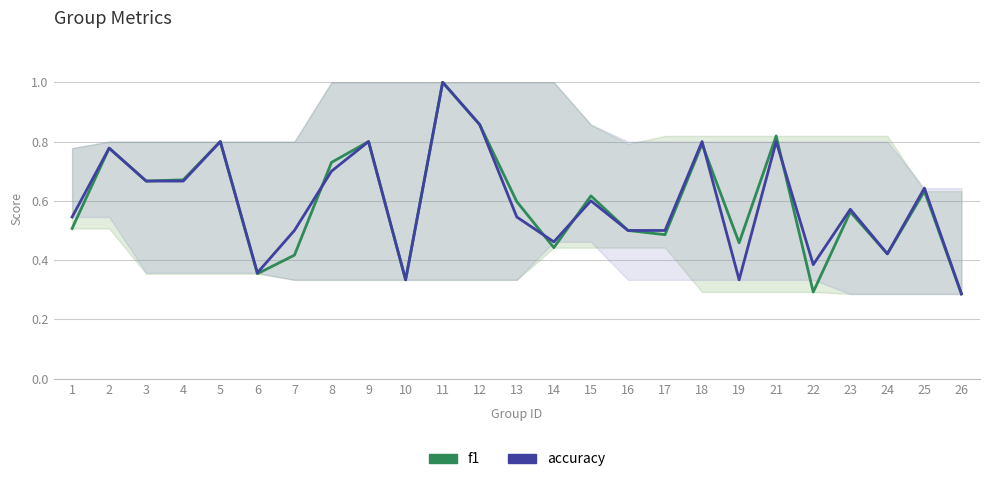

Between which two adjacent categories do accuracy and f1 first intersect?

7 and 8